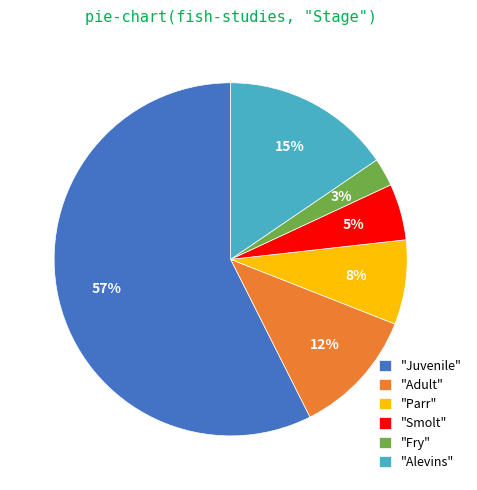

To the nearest percent, what is the difference between the "Juvenile" and "Alevins" slice percentages?

42%